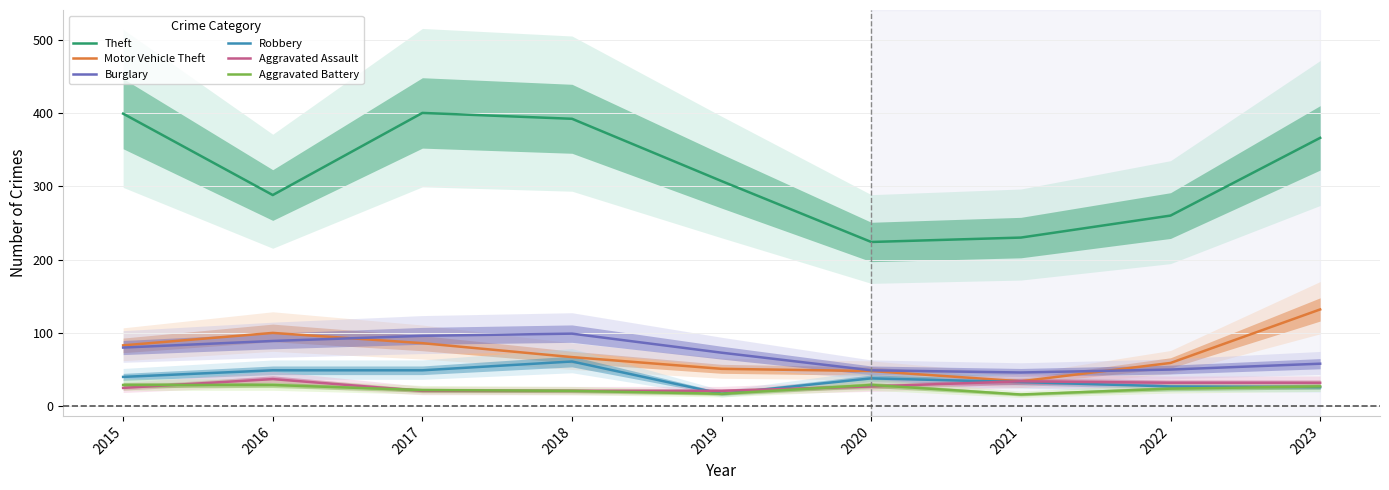

At which label does Aggravated Battery reach its peak?

2015